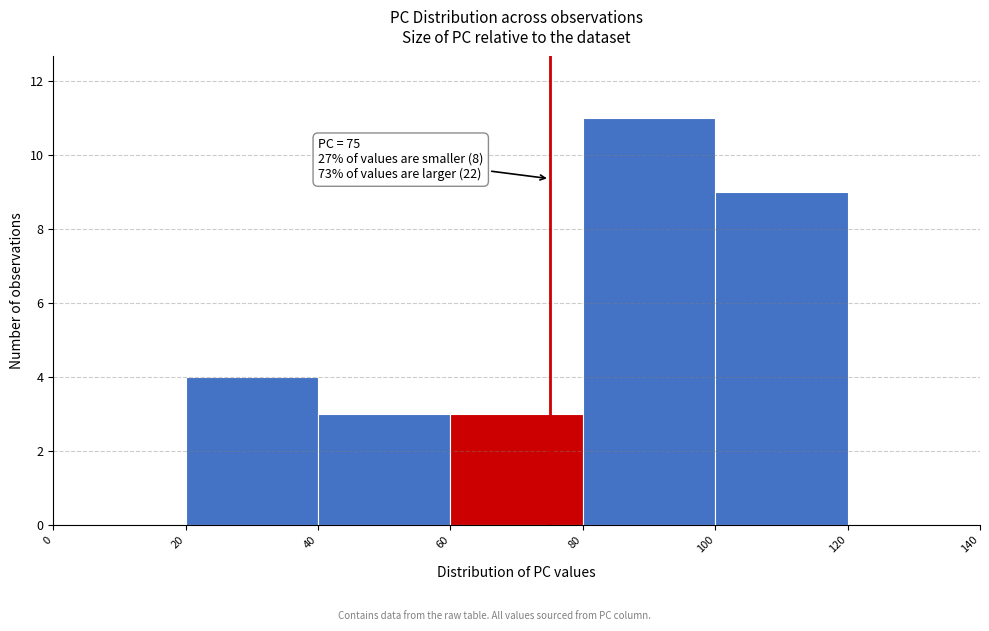

Which range on the x-axis has the tallest bar?

80 to 100